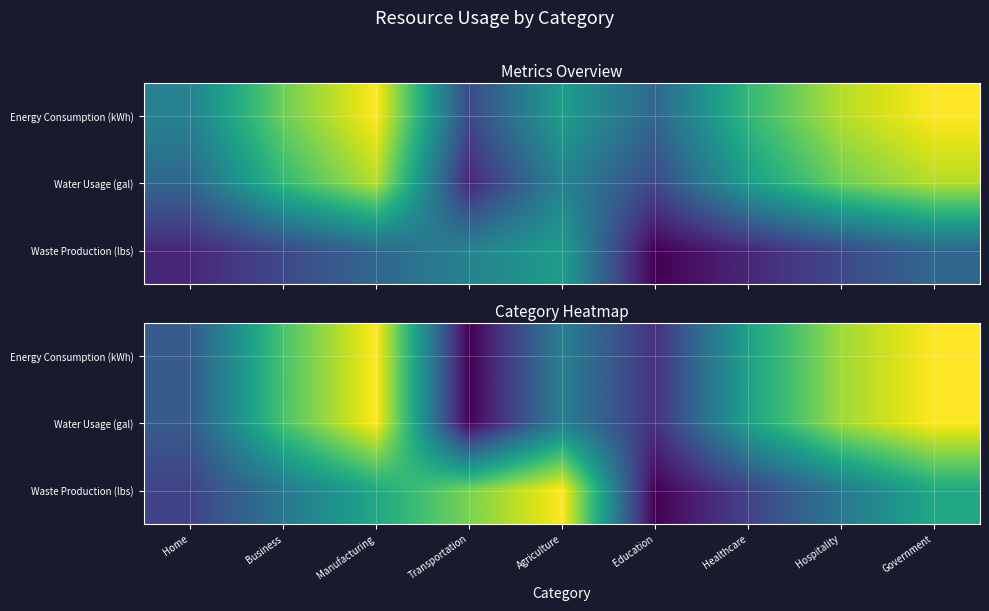

Between Healthcare and Agriculture, which is larger?

Healthcare